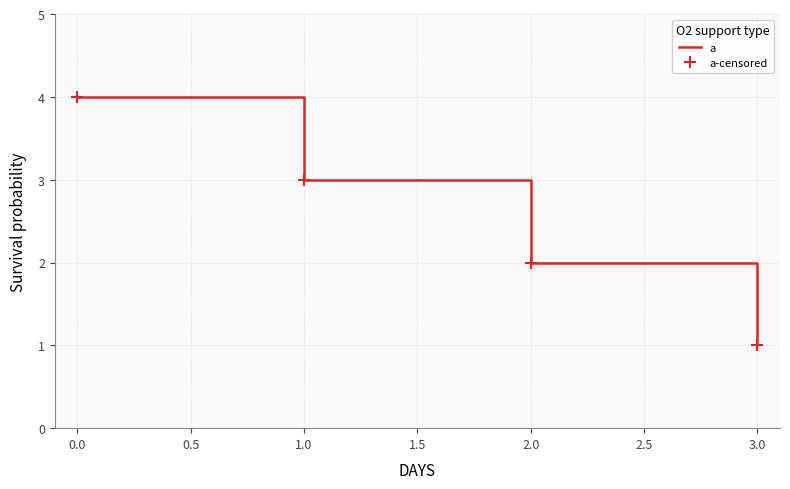

Which series has the largest total across all categories?

a